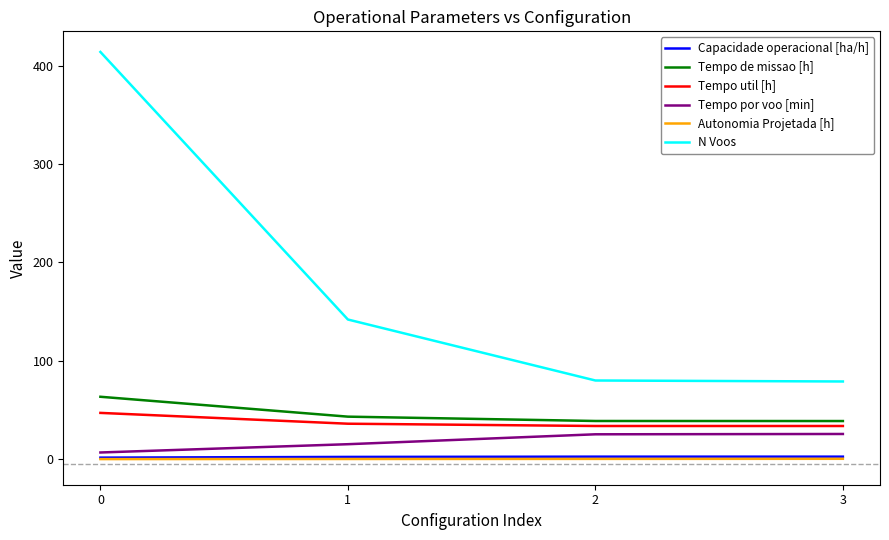

What value does the N Voos series have at 1?

142.0